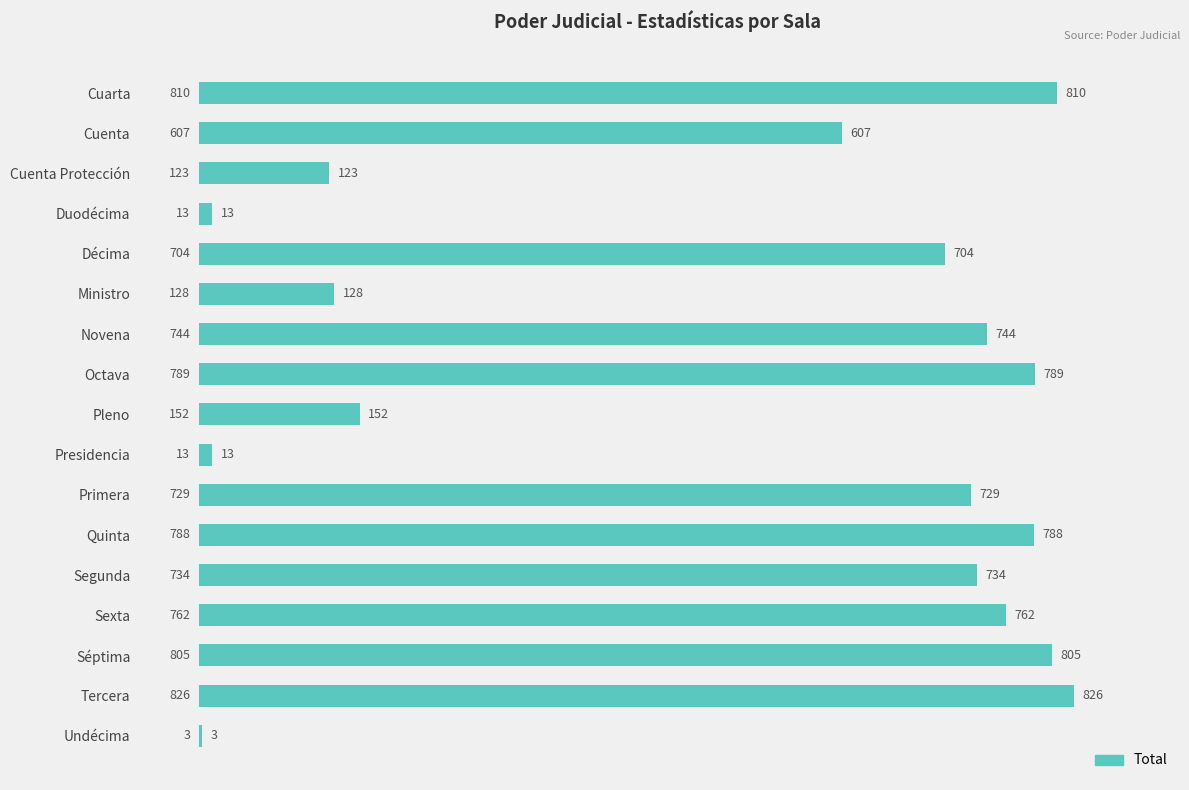

Read the value at Tercera, to the nearest 10.

830